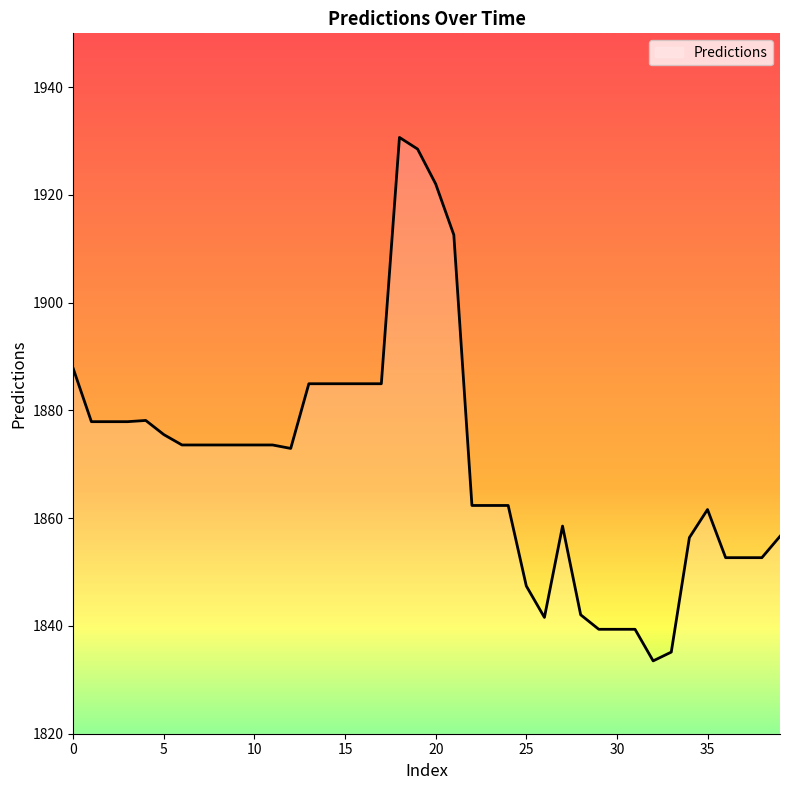

What is the minimum value shown in the chart?

1833.5